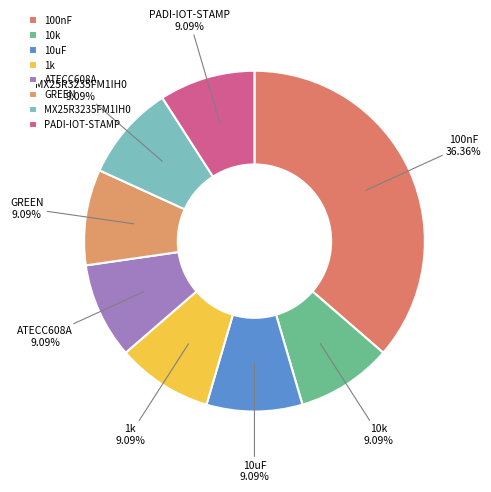

Is it true that 10uF is 9% of the pie?

True